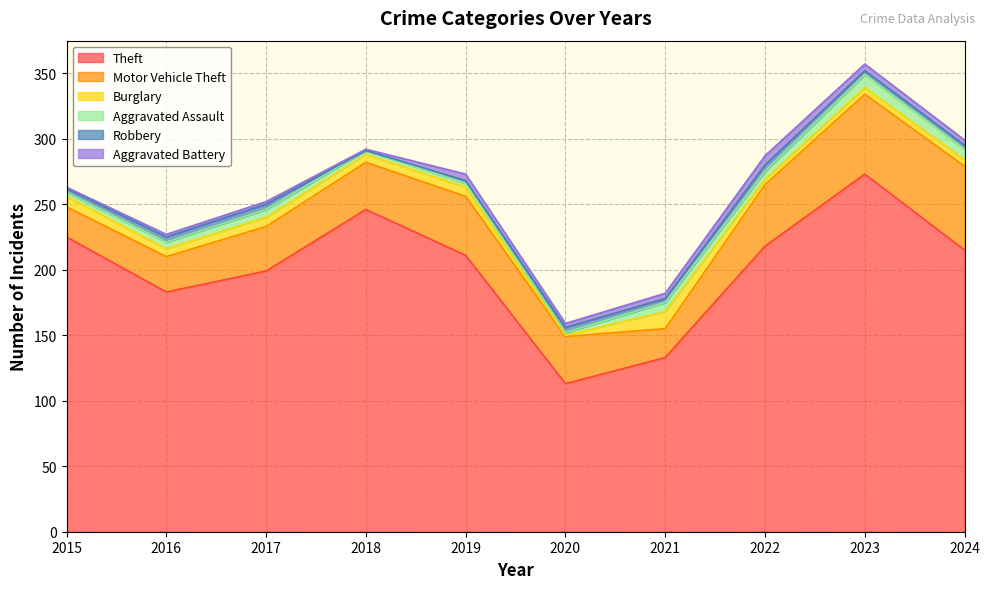

What is the value of the Theft point at the 3rd from the left?

199